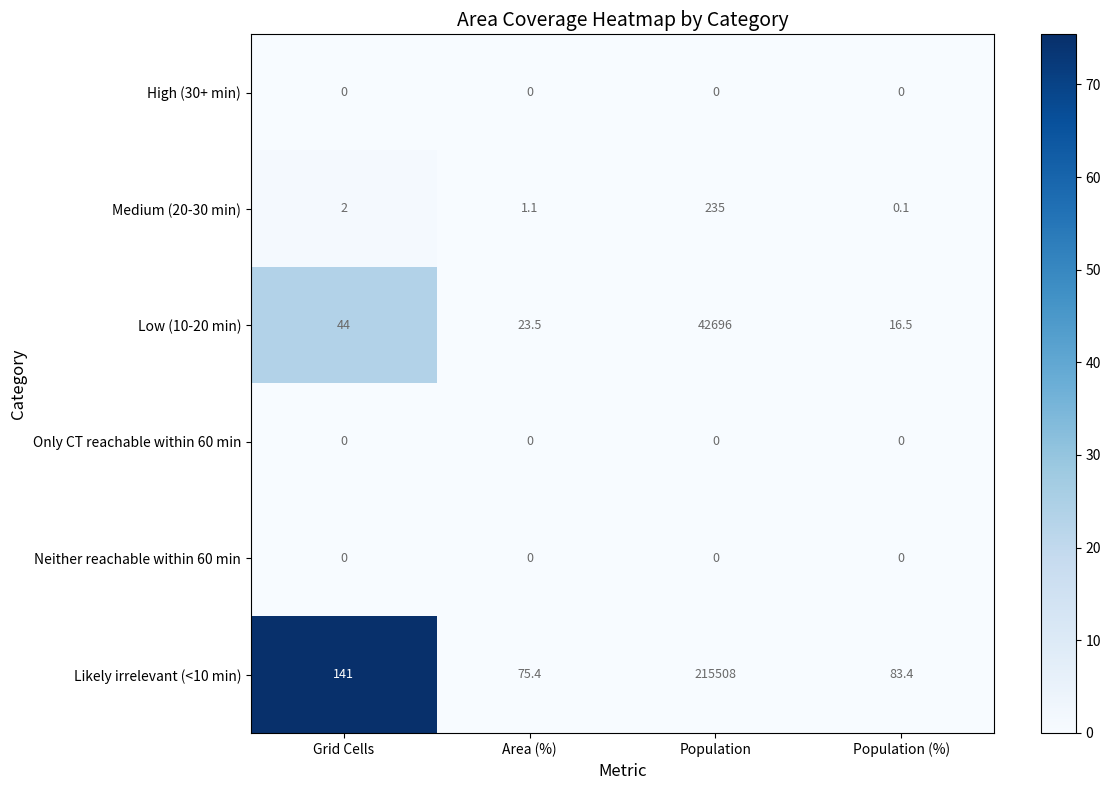

Reading right to left, transcribe all the data shown in this chart.

High (30+ min): Population (%)=0.0	Population=0.0	Area (%)=0.0	Grid Cells=0.0
Medium (20-30 min): Population (%)=0.1	Population=235.0	Area (%)=1.1	Grid Cells=2.0
Low (10-20 min): Population (%)=16.5	Population=42696.0	Area (%)=23.5	Grid Cells=44.0
Only CT reachable within 60 min: Population (%)=0.0	Population=0.0	Area (%)=0.0	Grid Cells=0.0
Neither reachable within 60 min: Population (%)=0.0	Population=0.0	Area (%)=0.0	Grid Cells=0.0
Likely irrelevant (<10 min): Population (%)=83.4	Population=215508.0	Area (%)=75.4	Grid Cells=141.0